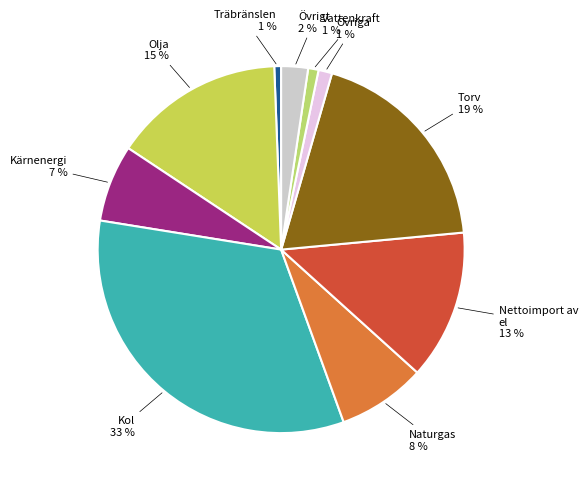

Which category has the biggest portion of the pie?

Kol